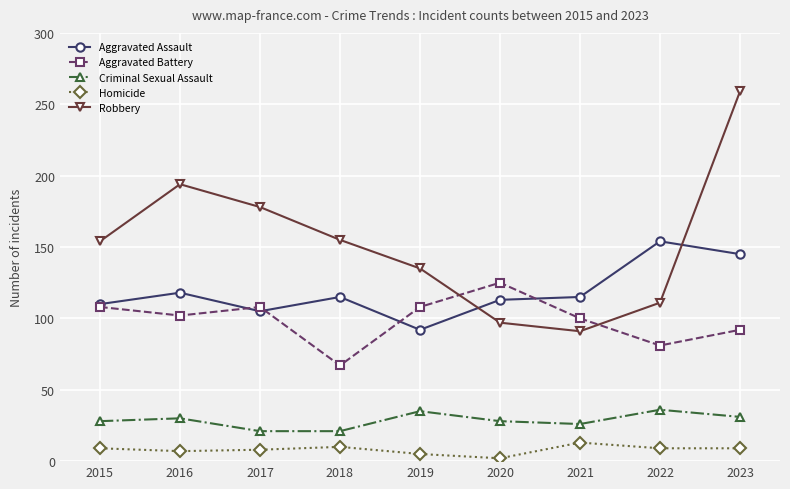

Read the Robbery value at 2022, to the nearest 5.

110